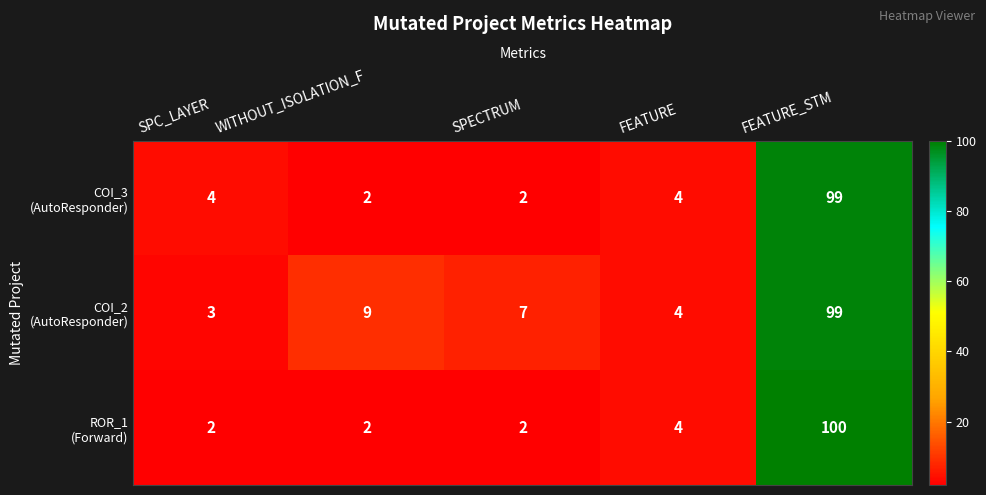

What is the smallest value displayed?

2